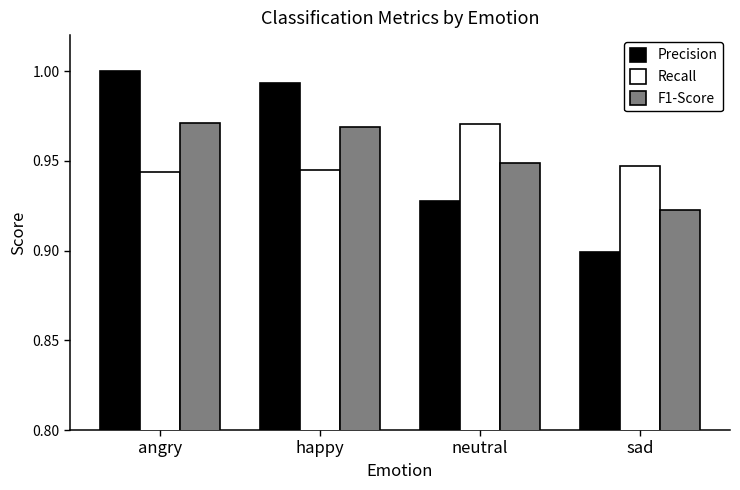

Count the F1-Score values in the range 0 to 1.

4